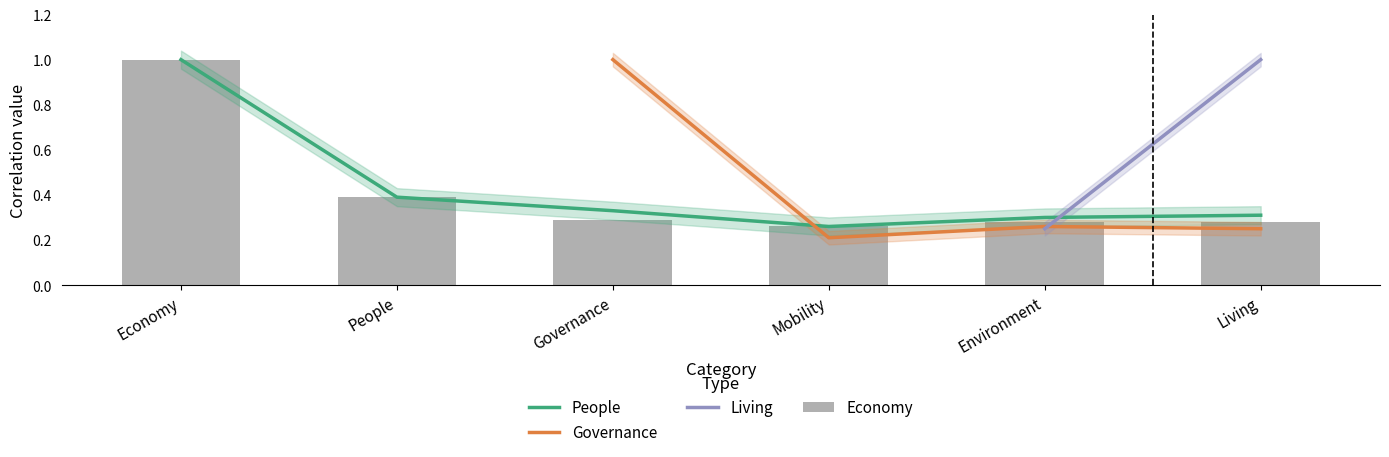

Which label corresponds to the smallest value in the chart?

Mobility